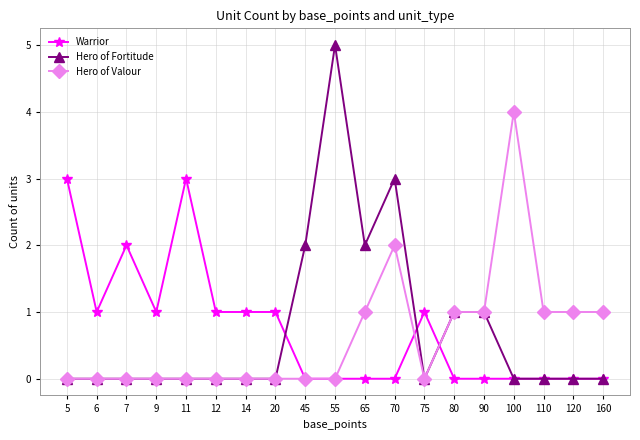

Rank the series at 65 from lowest to highest value.

Warrior, Hero of Valour, Hero of Fortitude